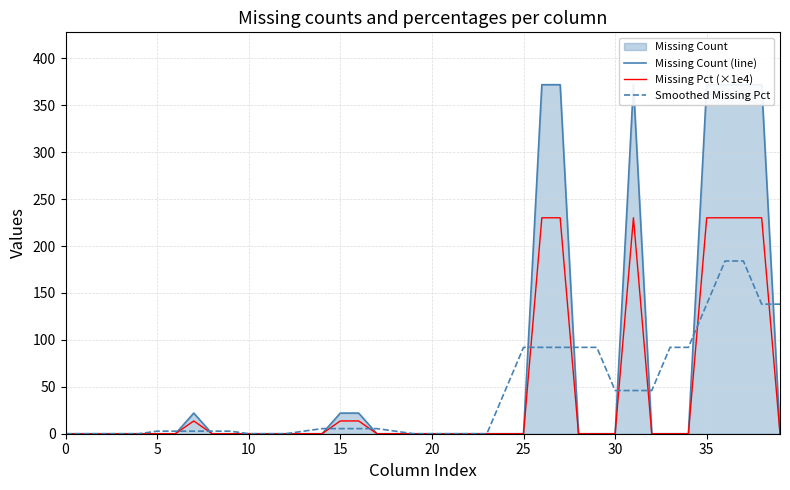

The value of Missing Count (line) at 12 is 231.5. True or false?

False